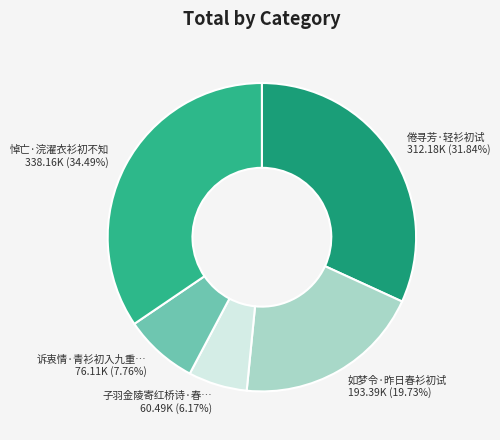

To the nearest percent, what is the average slice percentage?

20%